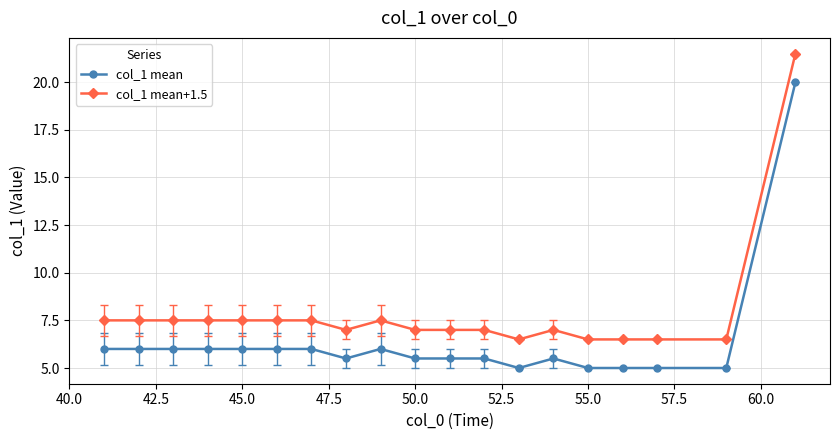

What is the lowest value of the col_1 mean series?

5.0